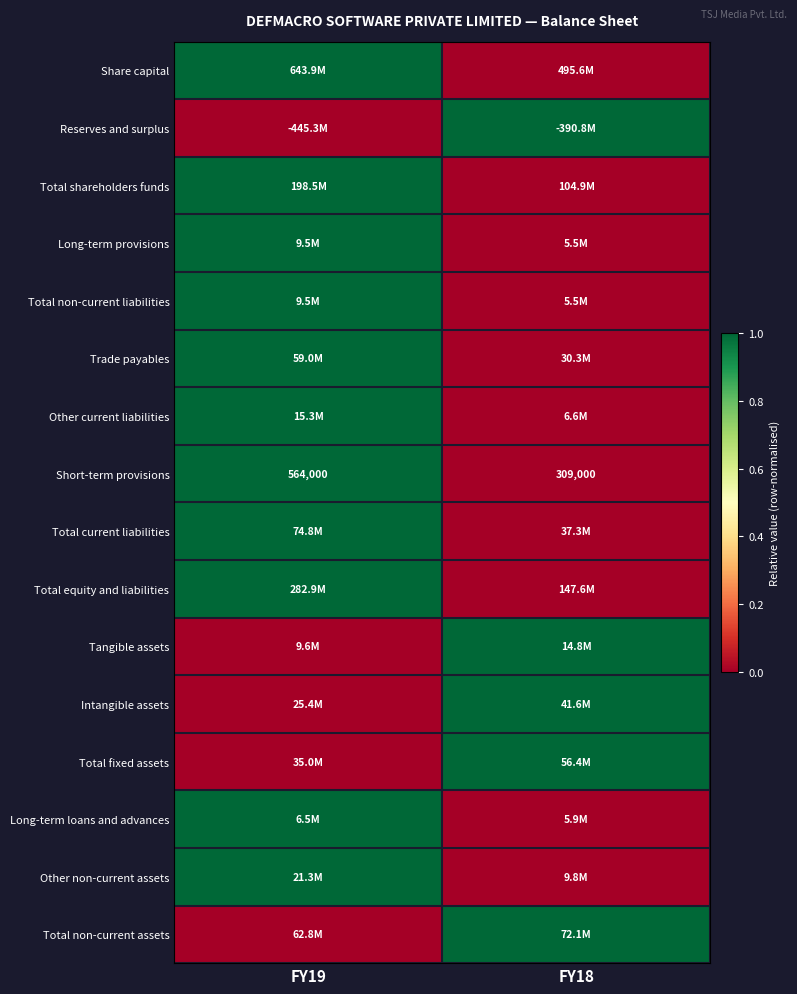

Is it true that Tangible assets equals -1 at FY19?

False